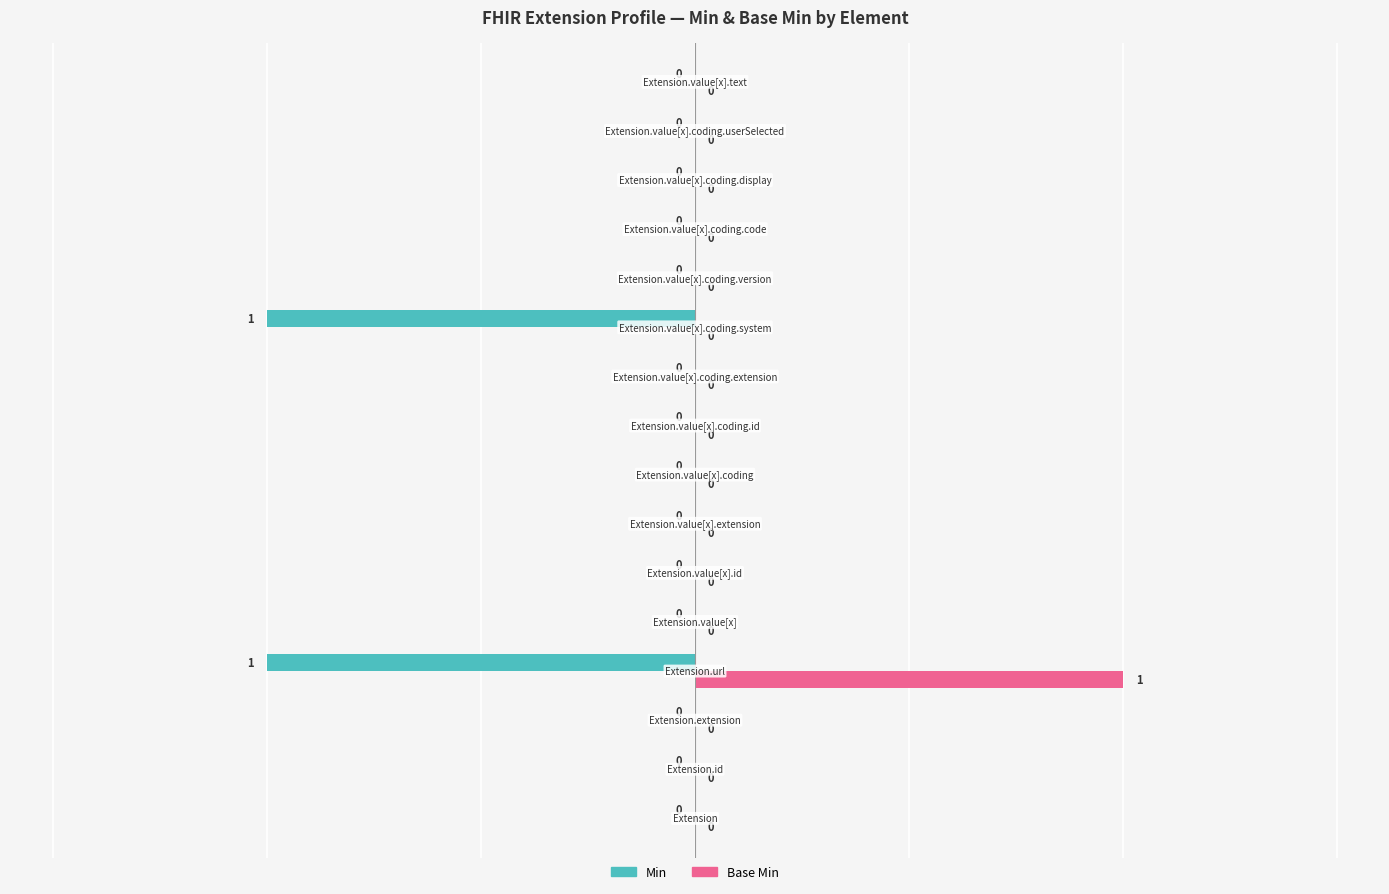

Which series has the largest total across all categories?

Base Min